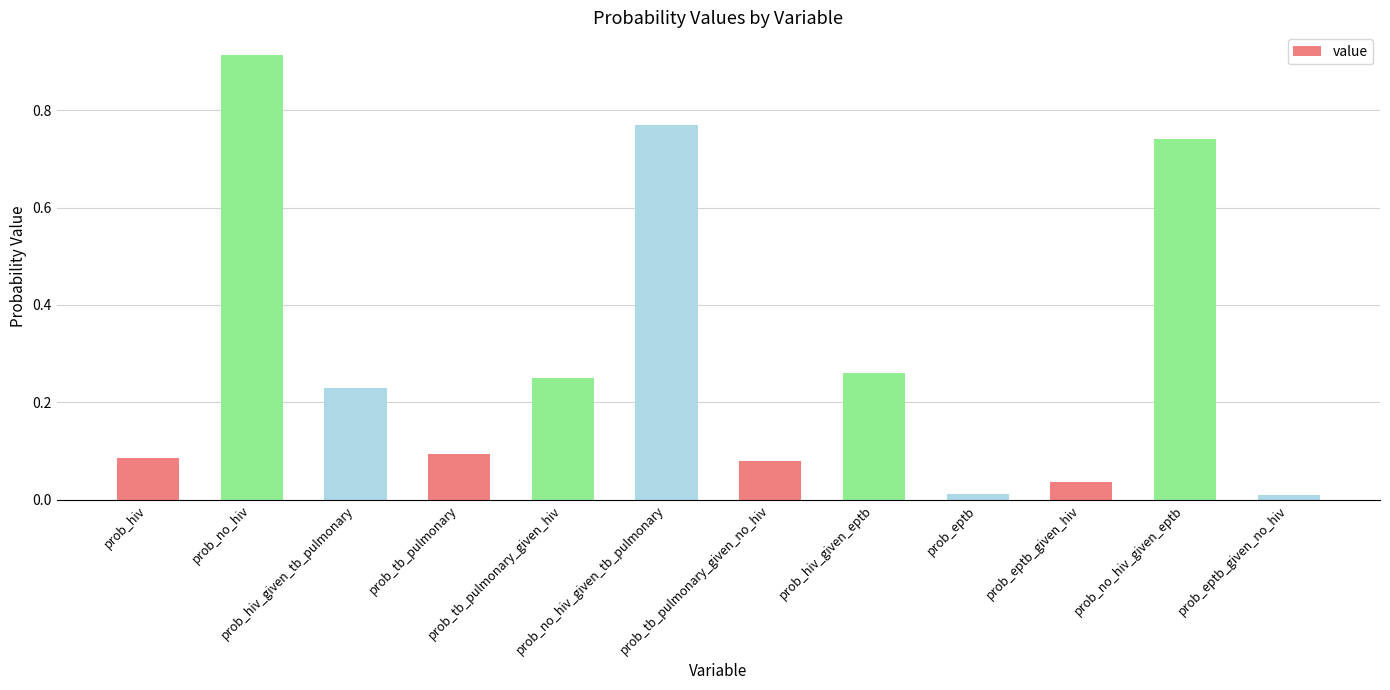

Does the chart contain stacked bars?

No